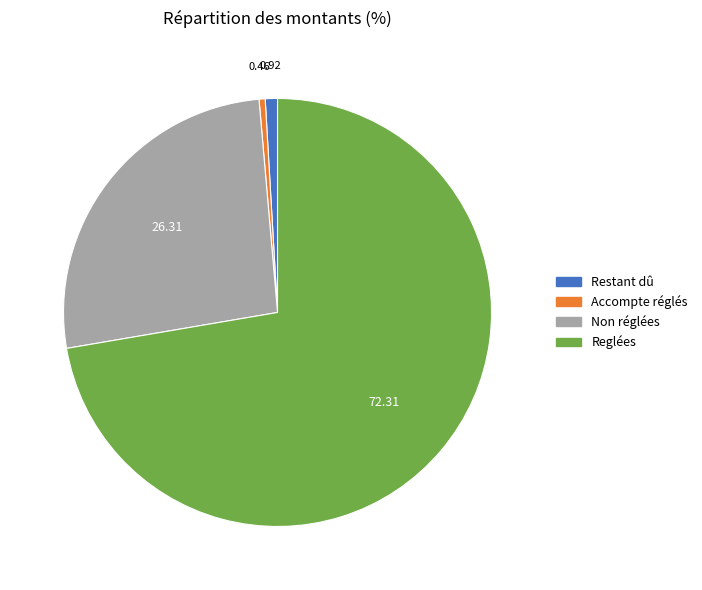

Approximately how many times larger is the value at Restant dû compared to Accompte réglés?

2.0